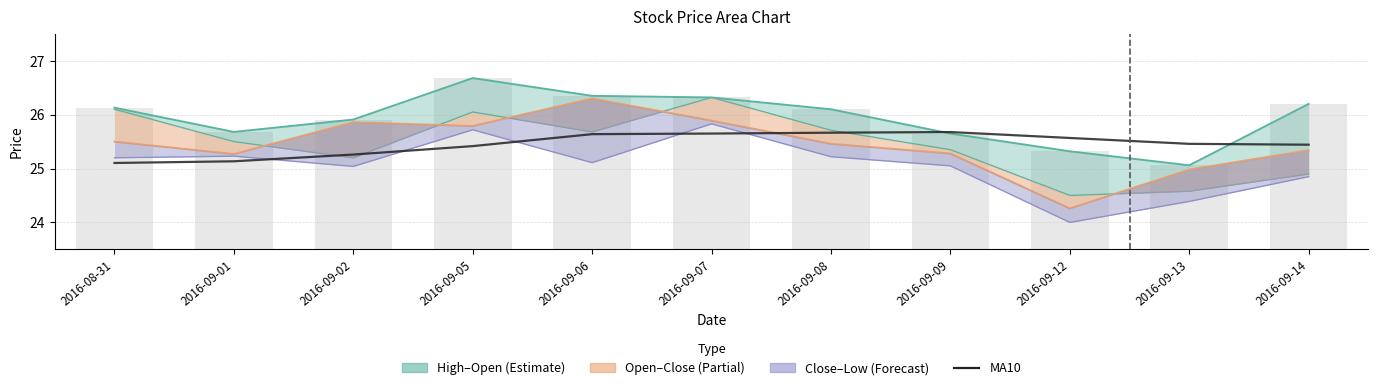

What is the difference between the highest and lowest values at 2016-09-06?

1.2